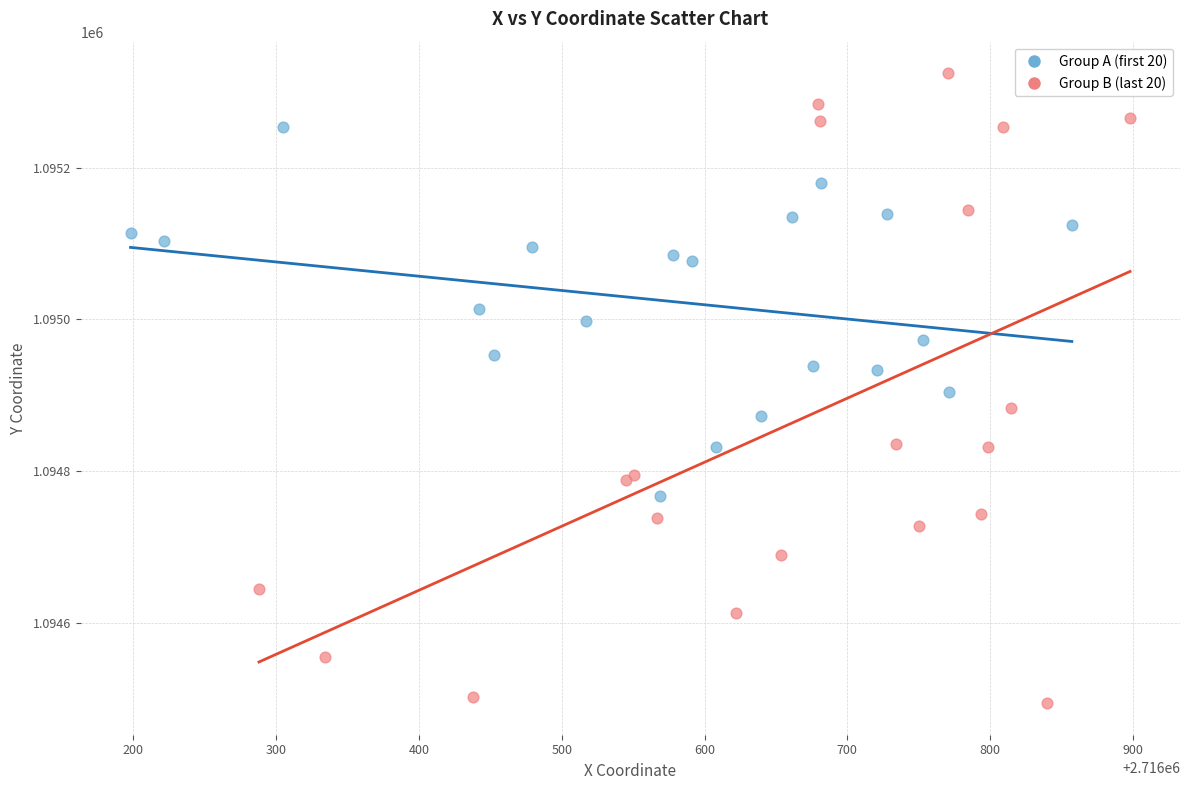

Which series contains the lowest Y value?

Group B (last 20)